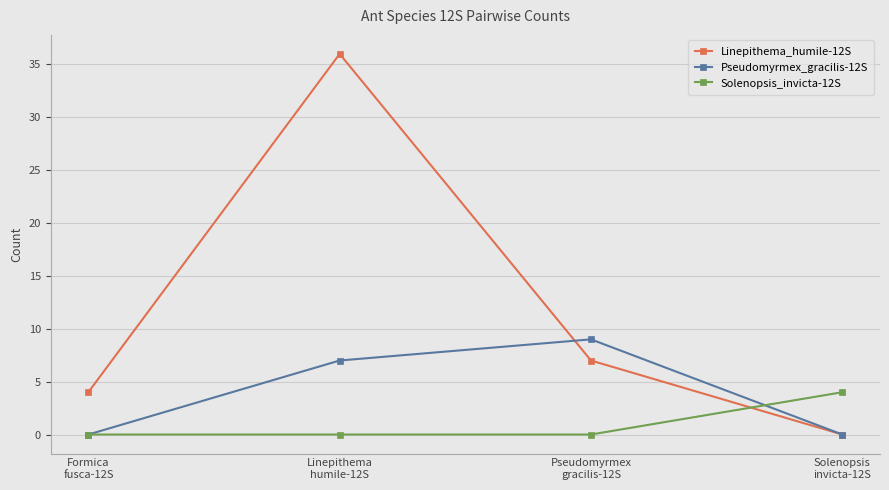

How many lines are shown in the chart?

3